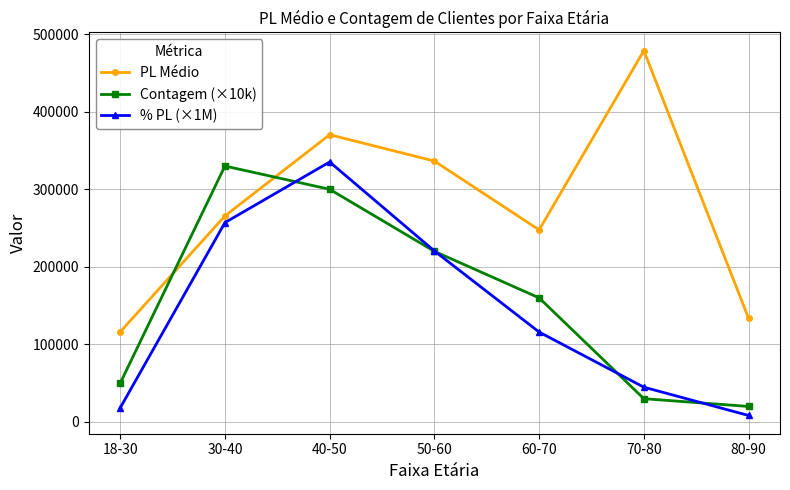

At which category is the sum across all series the highest?

40-50